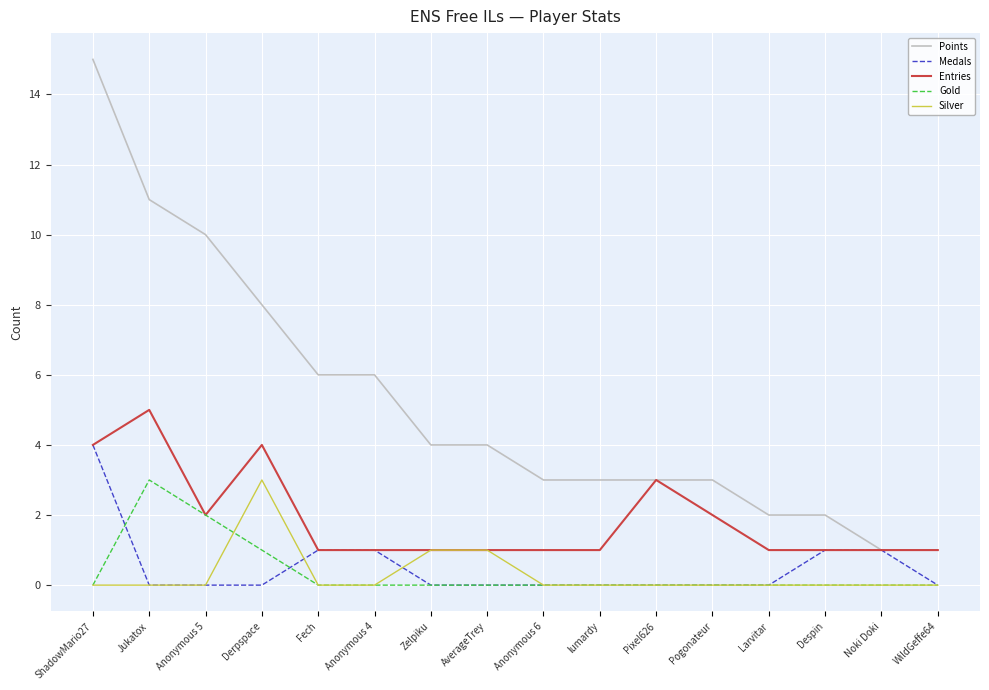

True or false: Points and Silver cross at least once.

False